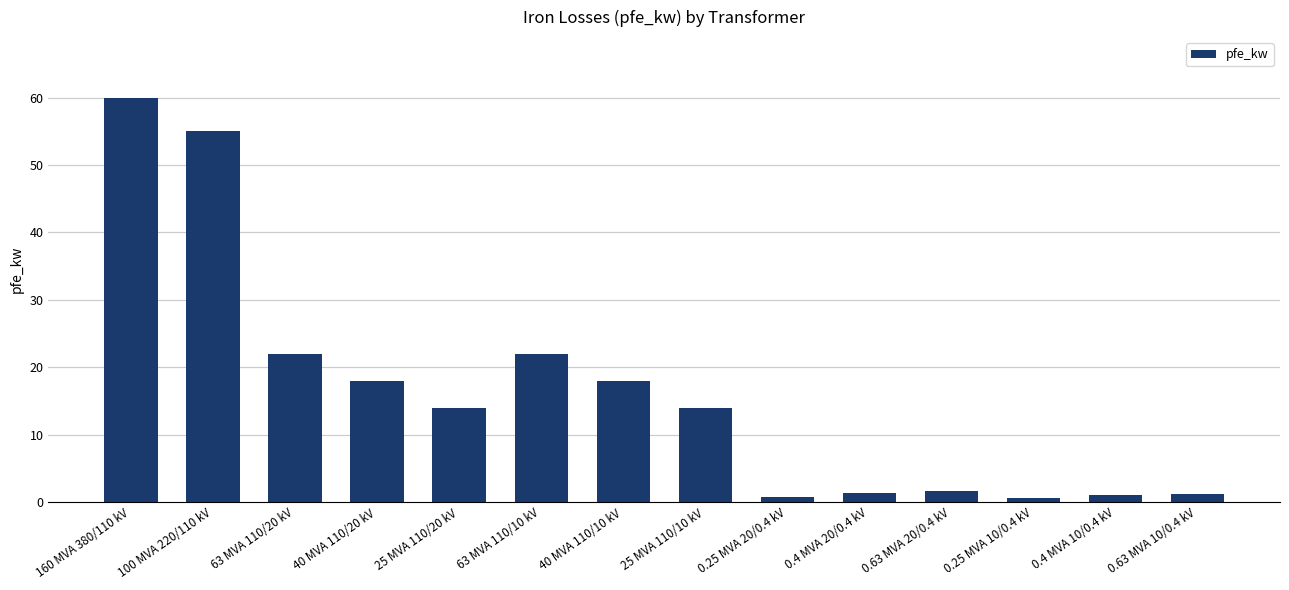

What is the greatest value displayed?

60.0